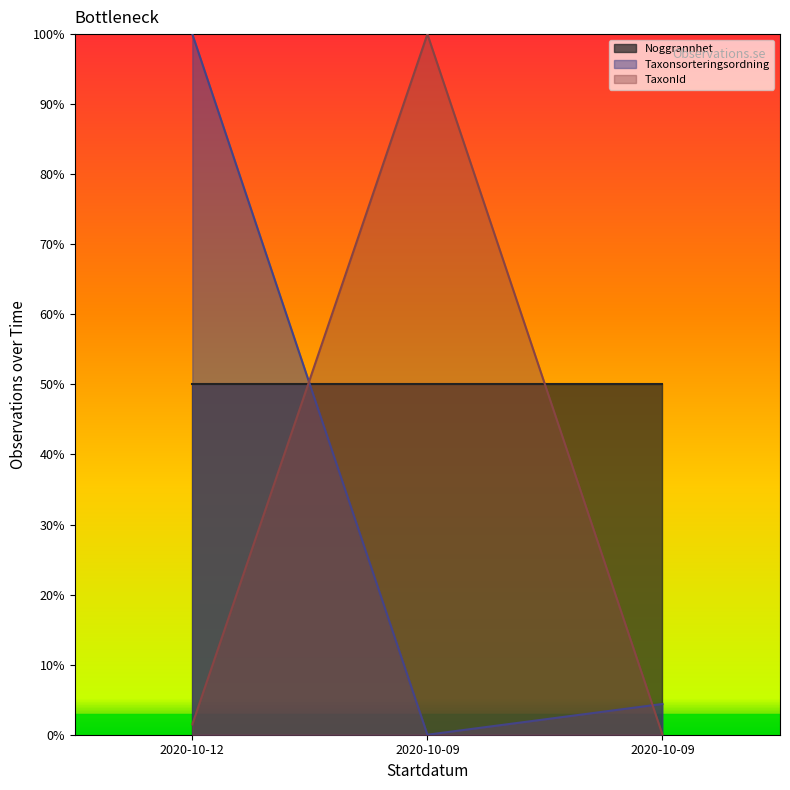

How many values in the Taxonsorteringsordning series are below 4?

1